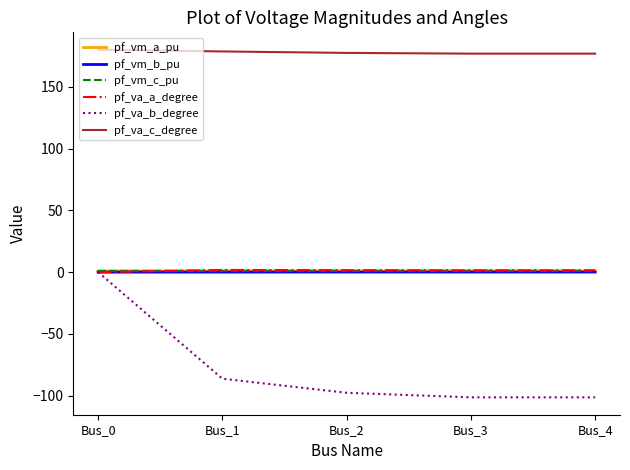

Between Bus_0 and Bus_1, which series saw the biggest shift?

pf_va_b_degree